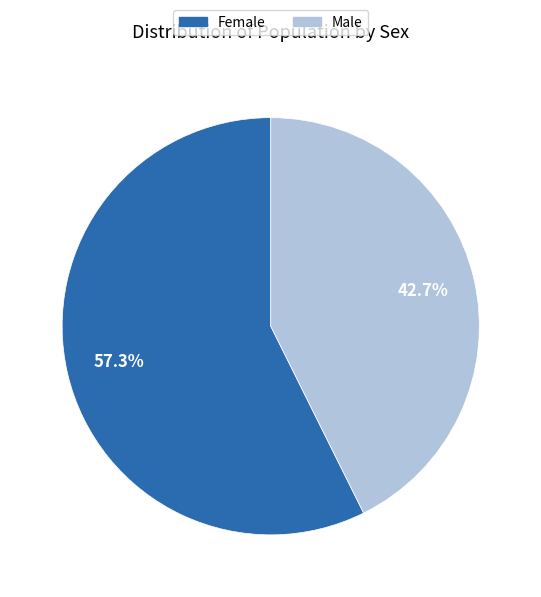

To the nearest percent, what is the difference between the Male and Female slice percentages?

15%